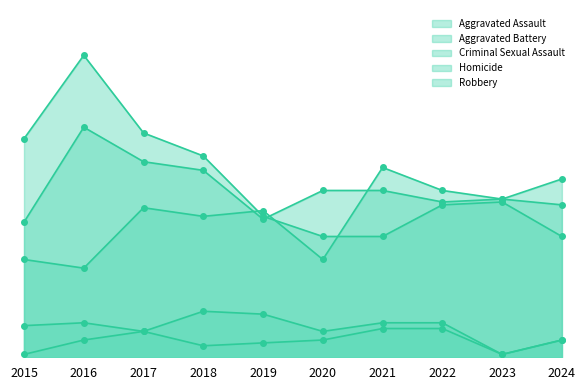

What is the minimum value shown in the chart?

1